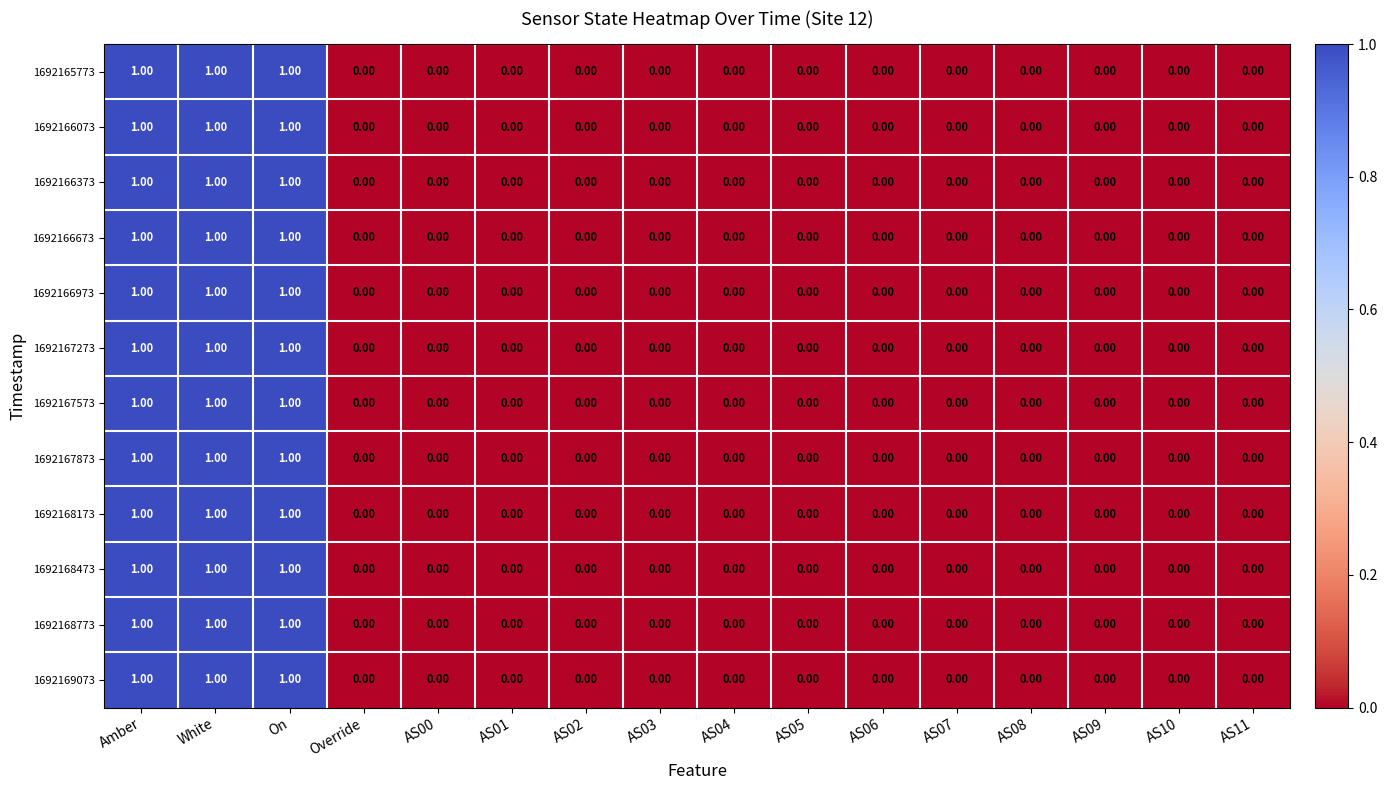

How many values in the 1692169073 series exceed 0?

3